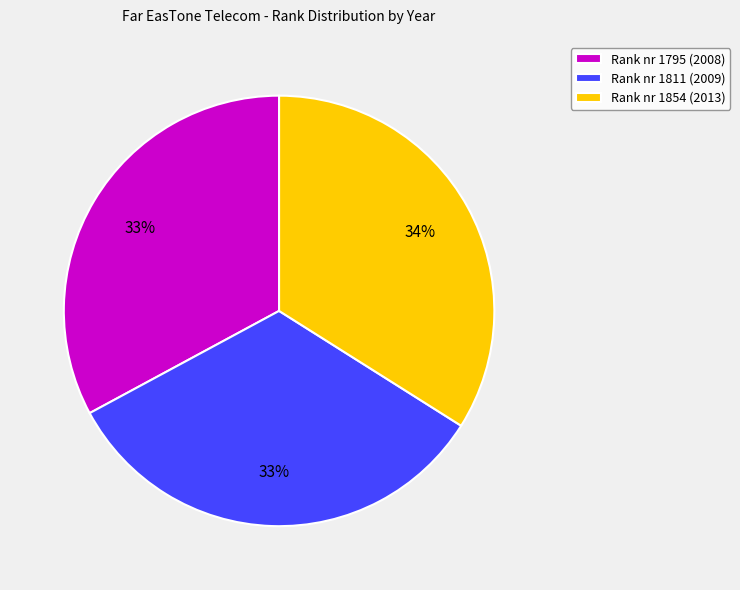

What percentage is the Rank nr 1811 (2009) slice, to the nearest percent?

33%